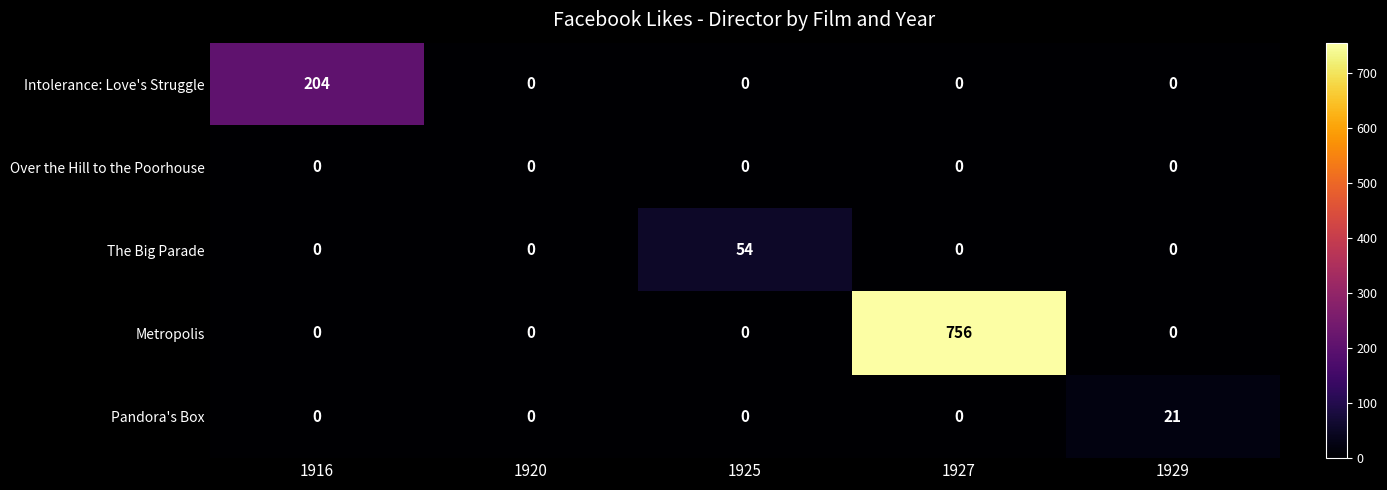

Reading left to right, list all the values displayed in this chart.

Intolerance: Love's Struggle: 204	0	0	0	0
Over the Hill to the Poorhouse: 0	0	0	0	0
The Big Parade: 0	0	54	0	0
Metropolis: 0	0	0	756	0
Pandora's Box: 0	0	0	0	21